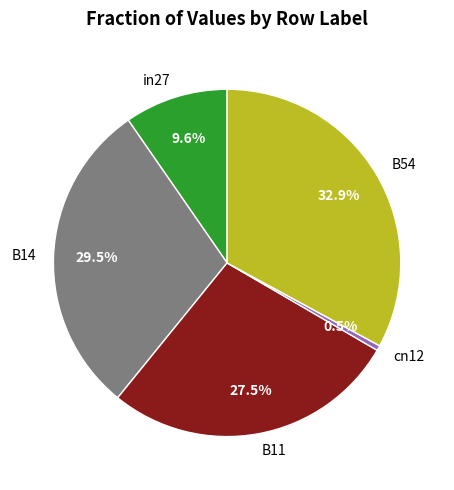

Which slice is the smallest?

cn12